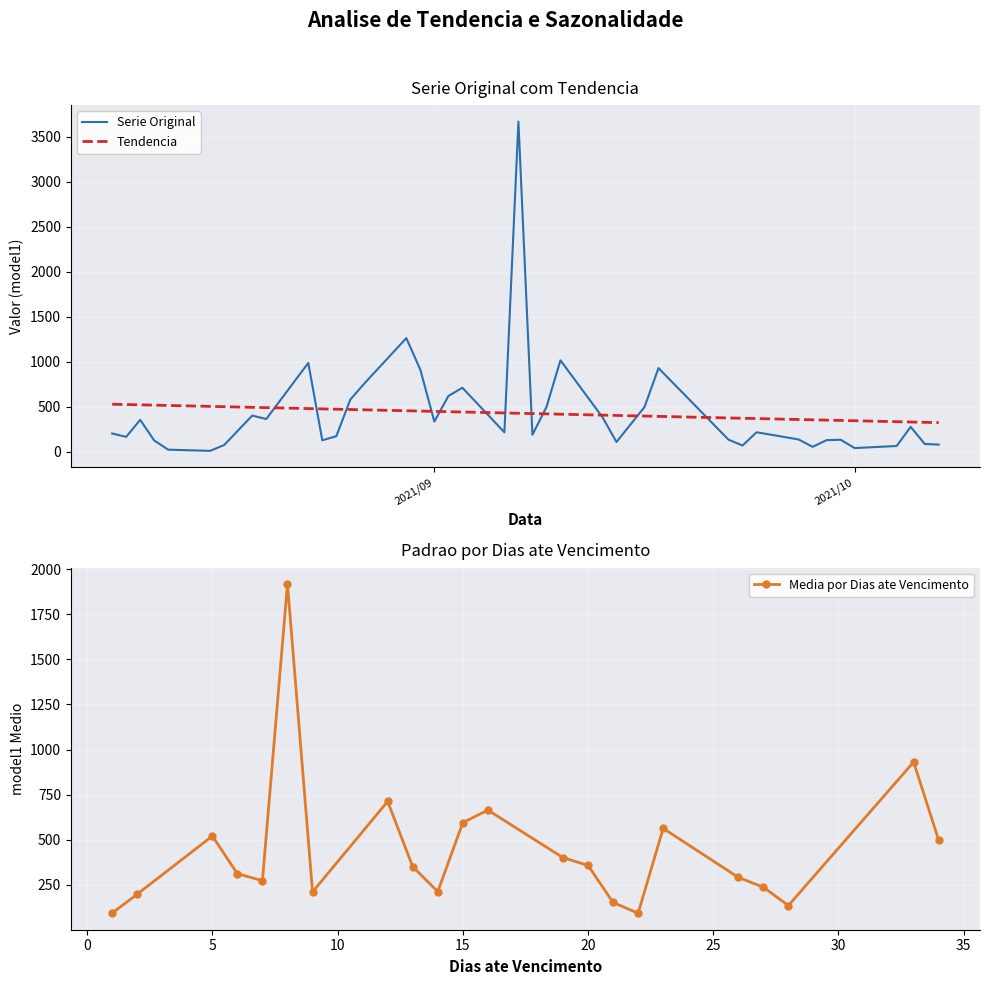

What is the highest value of the Serie Original series?

3666.7